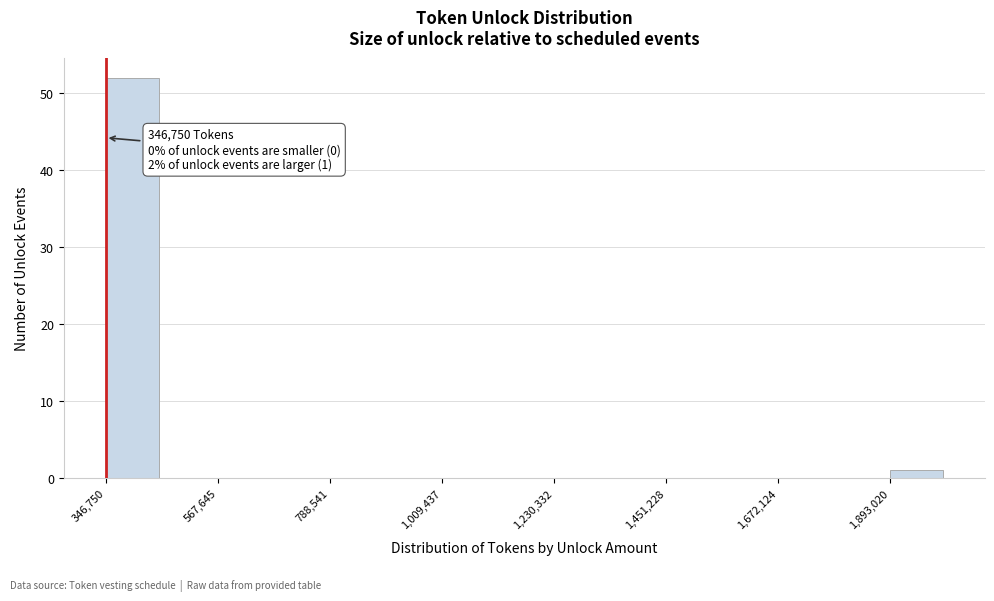

Around what value on the x-axis is the tallest bar? Give the approximate position of its centre, as read against the axis.

400000